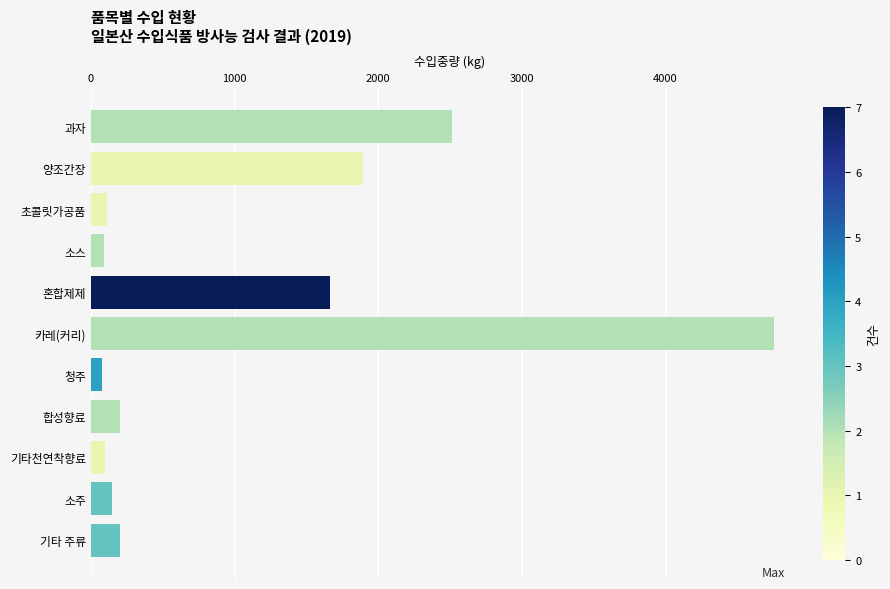

What is the label of the 10th bar from the bottom?

양조간장